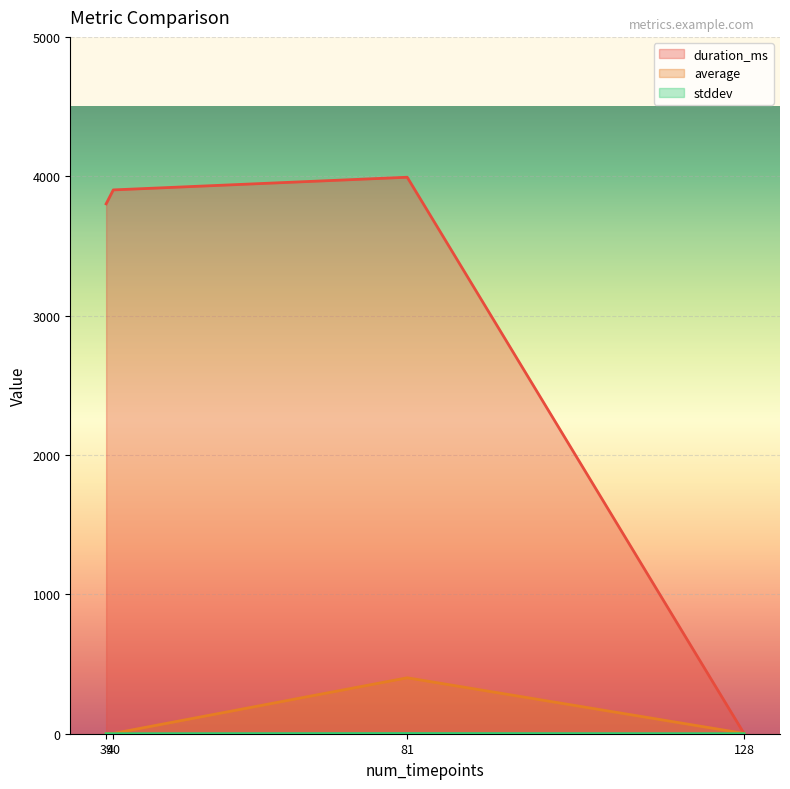

Which series has the largest total across all categories?

duration_ms